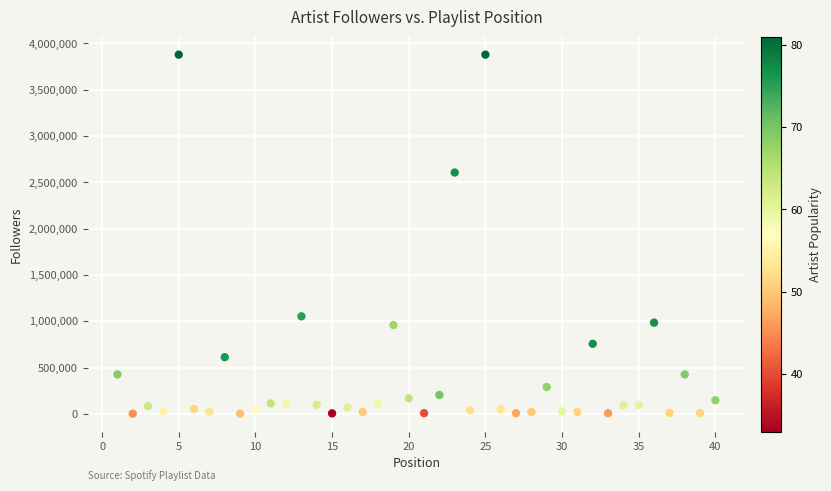

What Y value in the scatter plot is closest to 1940311?

2605575